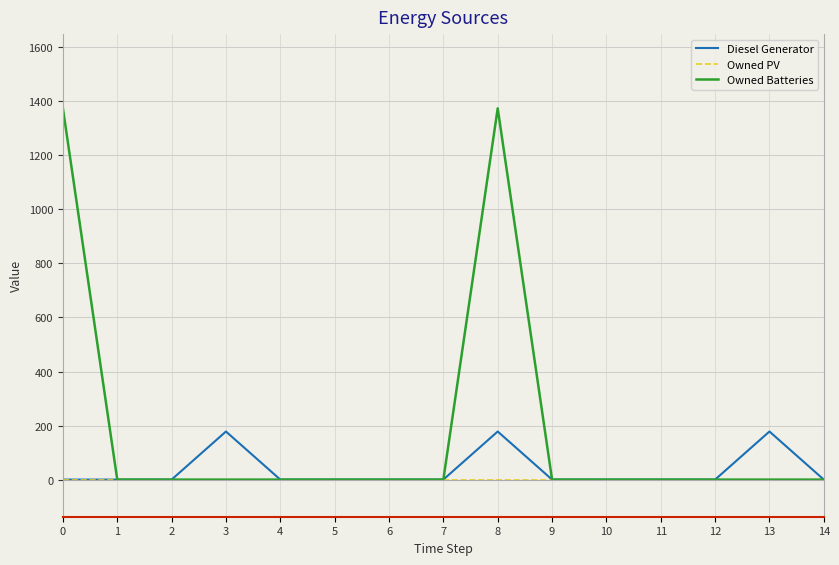

Reading left to right, what are all the values shown in this chart?

Diesel Generator: 0=0	1=0	2=0	3=178	4=0	5=0	6=0	7=0	8=178	9=0	10=0	11=0	12=0	13=178	14=0
Owned PV: 0=0	1=0	2=0	3=0	4=0	5=0	6=0	7=0	8=0	9=0	10=0	11=0	12=0	13=0	14=0
Owned Batteries: 0=1374	1=0	2=0	3=0	4=0	5=0	6=0	7=0	8=1374	9=0	10=0	11=0	12=0	13=0	14=0